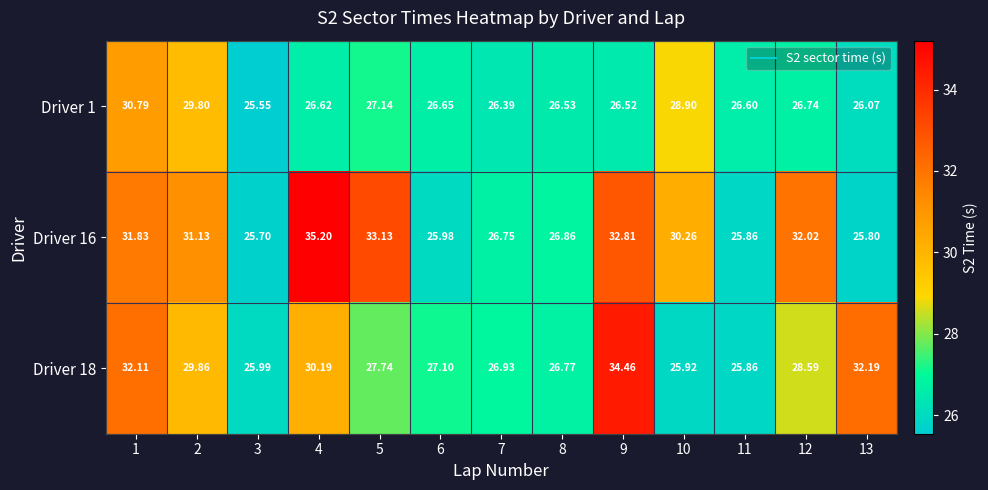

At how many categories does at least one series exceed 27?

9